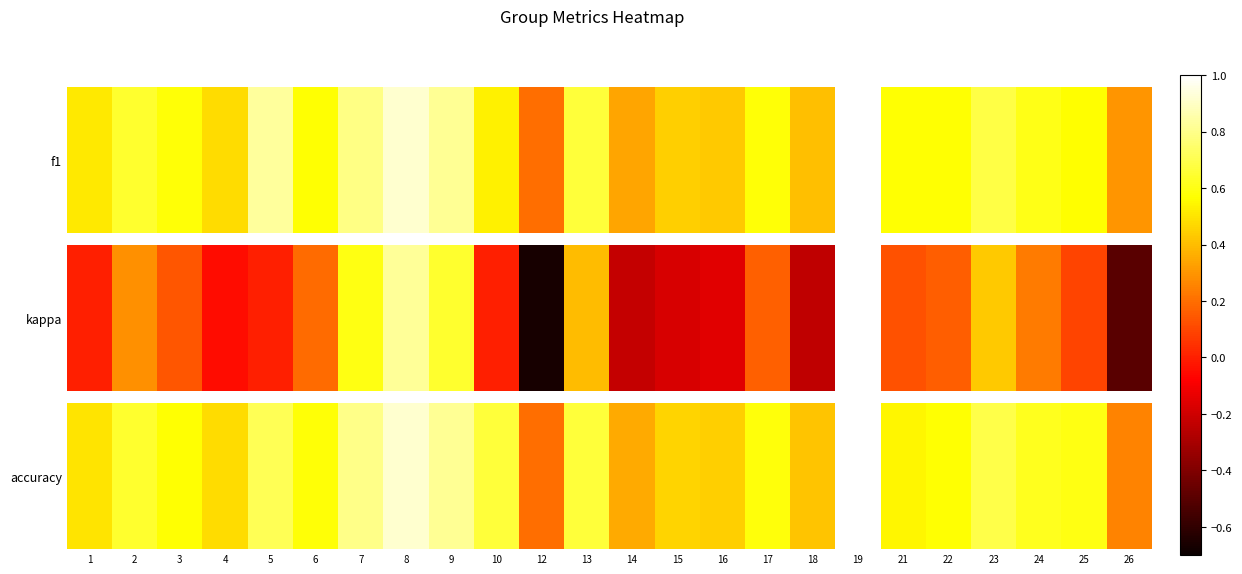

Count the values in the range 0 to 1.

24